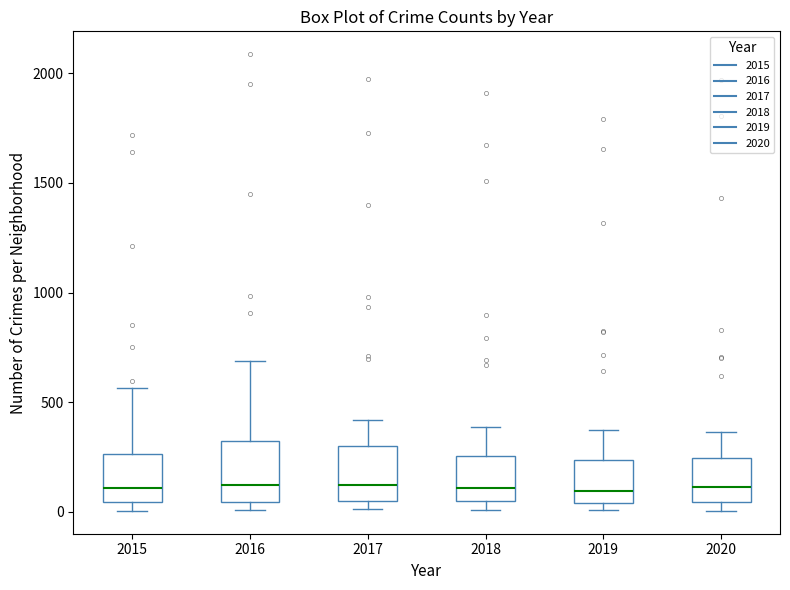

Reading left to right, transcribe this box plot: for each box, give where its median line is, the range the box spans, and where its two whiskers end, as read against the y-axis. The values are not printed on the chart, so give them approximately, as read against the axis.

2015: median 100, box 50 to 250, whiskers 0 to 550
2016: median 150, box 50 to 300, whiskers 0 to 700
2017: median 100, box 50 to 300, whiskers 0 to 400
2018: median 100, box 50 to 250, whiskers 0 to 400
2019: median 100, box 50 to 250, whiskers 0 to 400
2020: median 100, box 50 to 250, whiskers 0 to 350